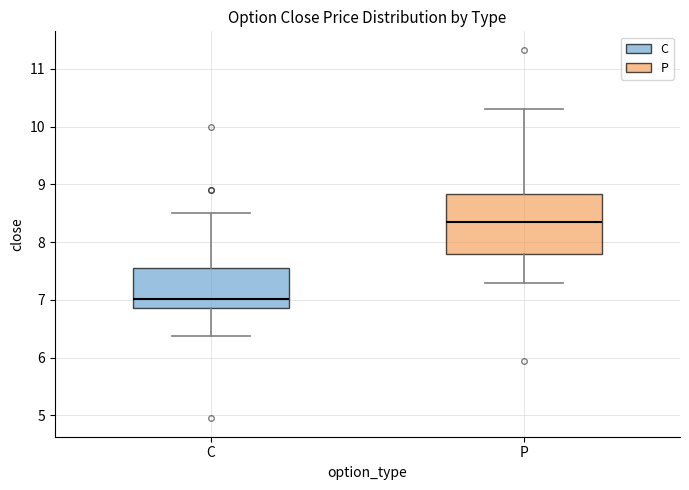

Reading left to right, read every box against the y-axis: the position of its median line, the range the box covers, and the ends of its whiskers. The values are not printed on the chart, so give them approximately, as read against the axis.

C: median 7.0, box 6.9 to 7.5, whiskers 6.4 to 8.5
P: median 8.4, box 7.8 to 8.8, whiskers 7.3 to 10.3